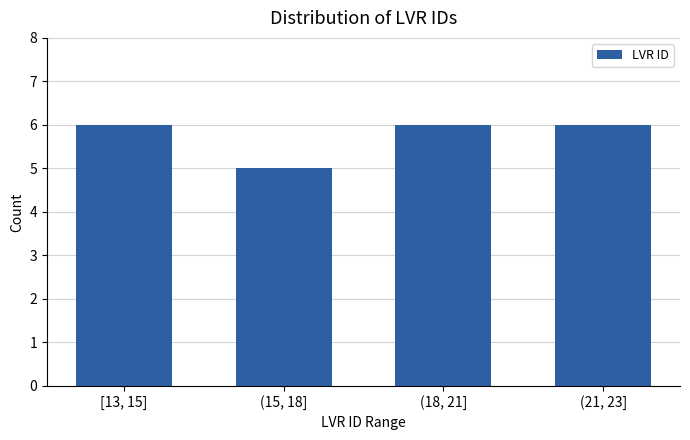

What position from the right is (15, 18]?

3